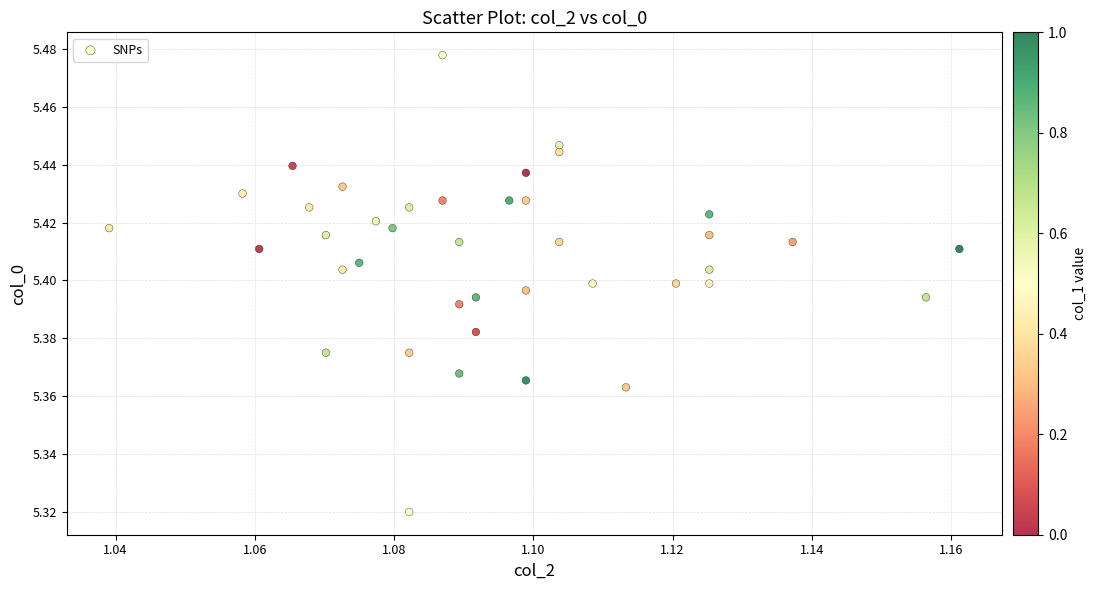

How many data points are displayed?

40